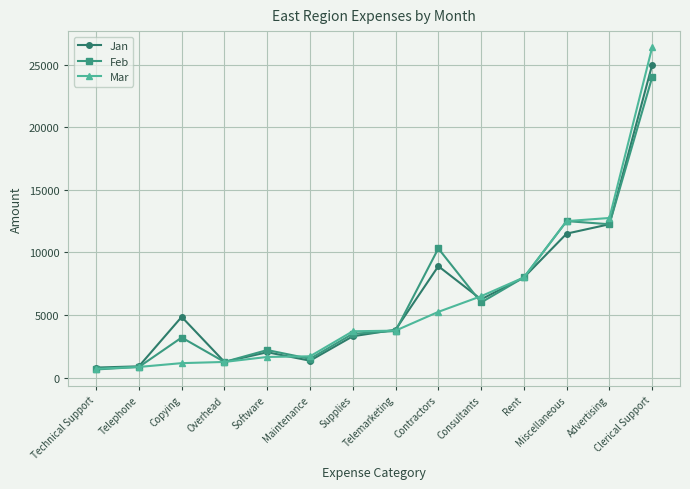

What are all the series names shown in the legend?

Jan, Feb, Mar